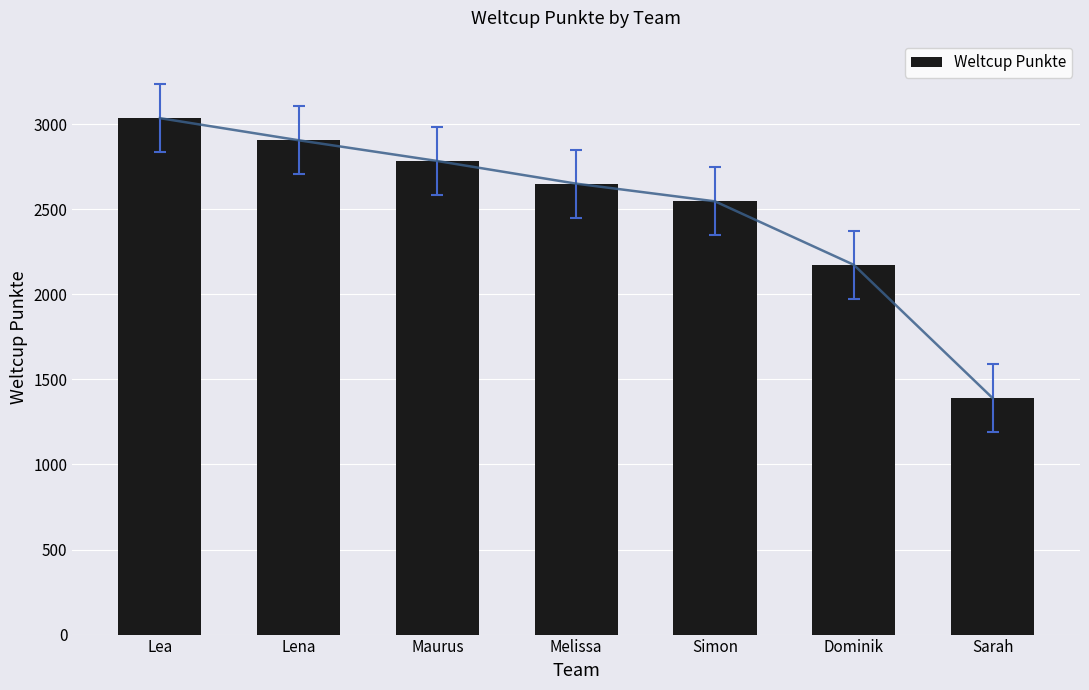

Rank the categories by value from lowest to highest.

Sarah, Dominik, Simon, Melissa, Maurus, Lena, Lea